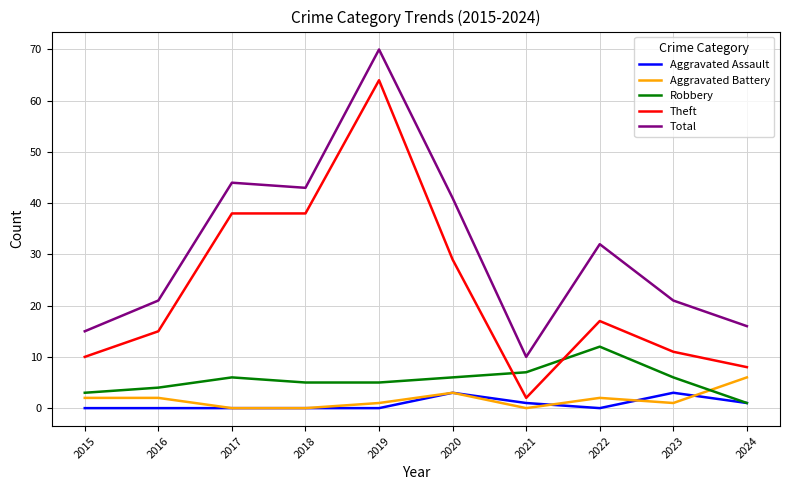

The value of Total at 2022 is 32. True or false?

True